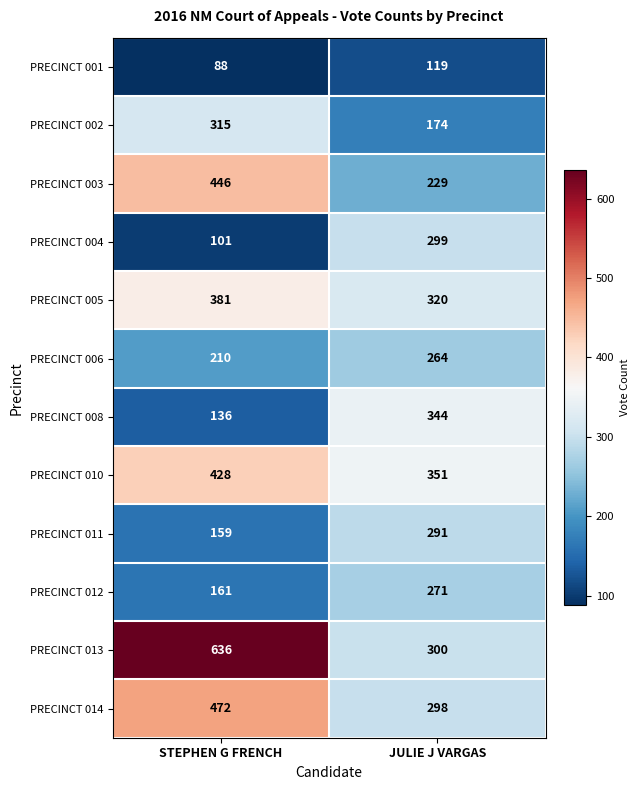

Which category has the lowest value in the PRECINCT 010 series?

JULIE J VARGAS